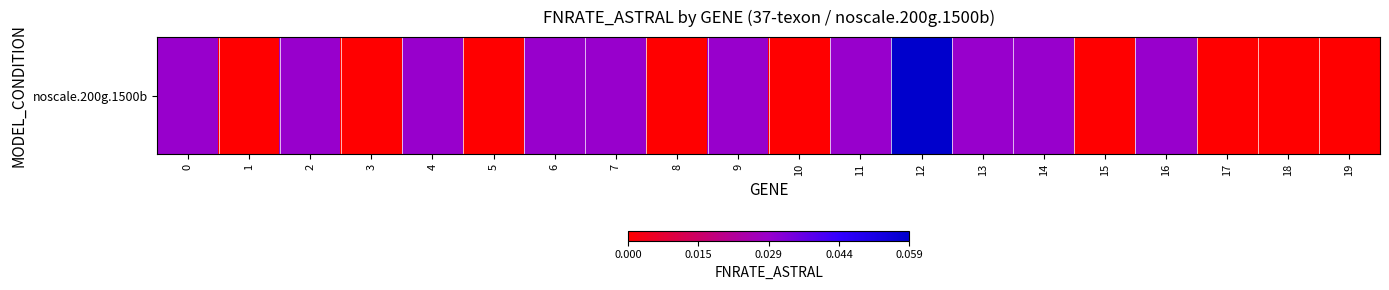

List the labels in order of value, largest first.

12, 0, 2, 4, 6, 7, 9, 11, 13, 14, 16, 1, 3, 5, 8, 10, 15, 17, 18, 19